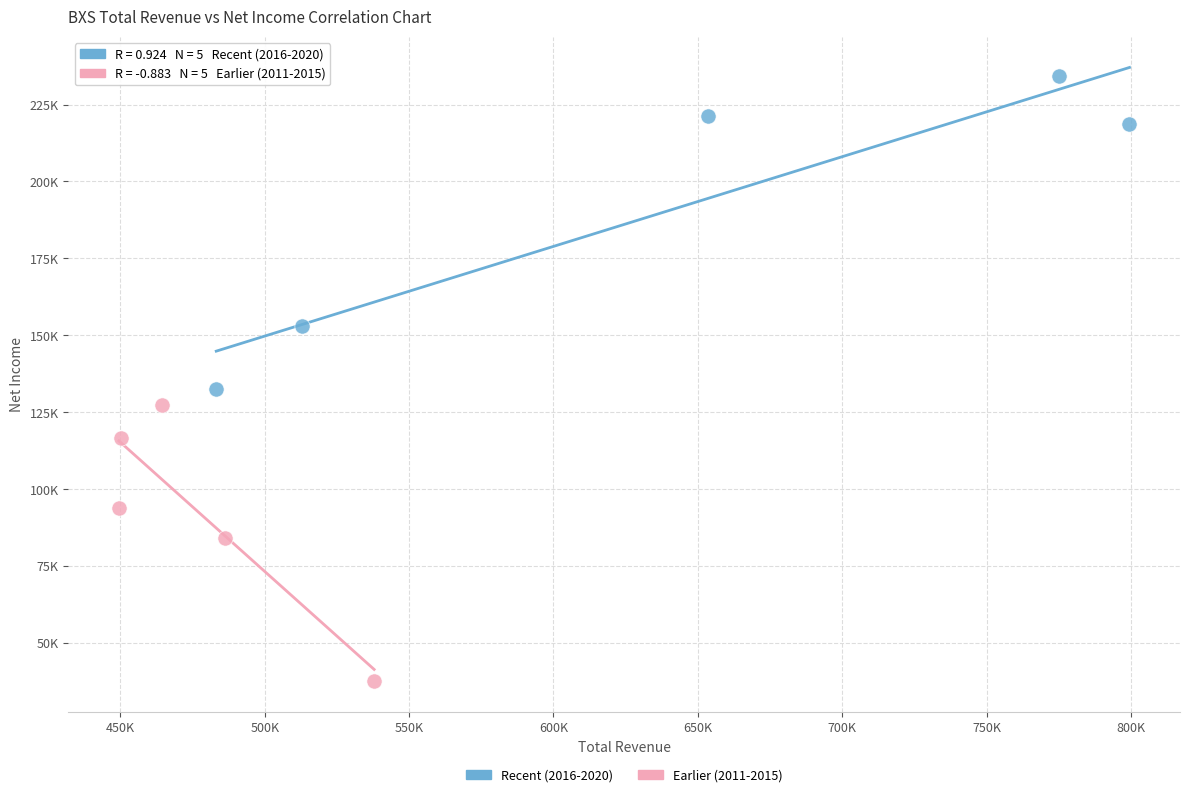

Which series contains the lowest Y value?

Earlier (2011-2015)